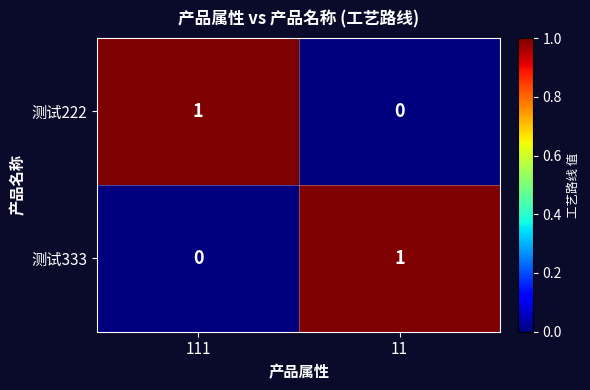

The 测试222 series shows 0 at 11. True or false?

True